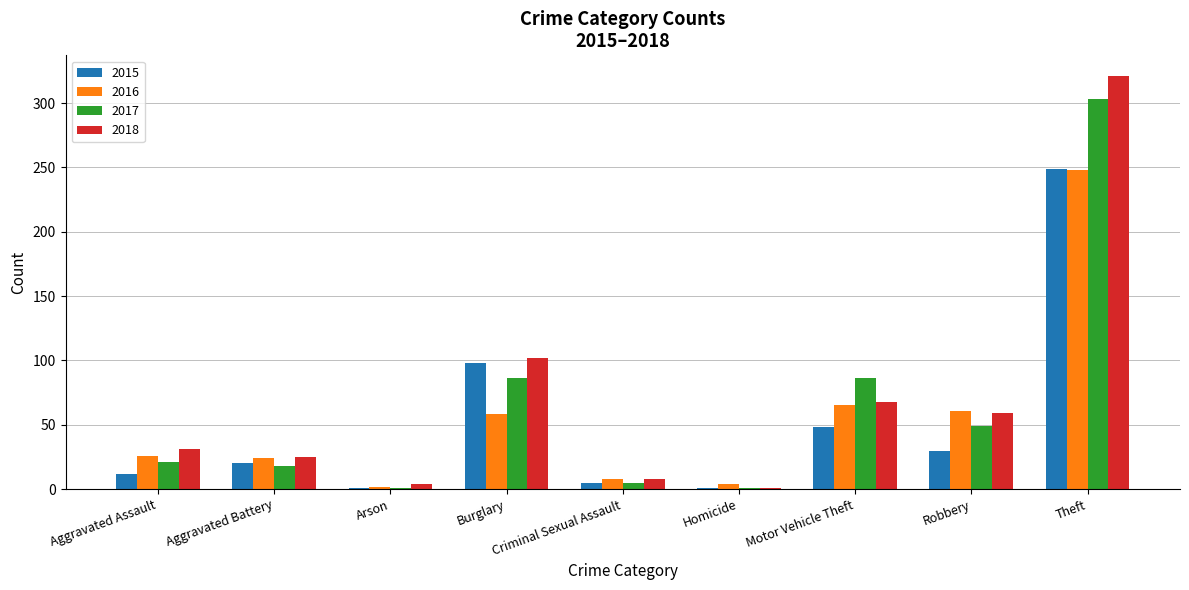

The value of 2018 at Theft is 321. True or false?

True